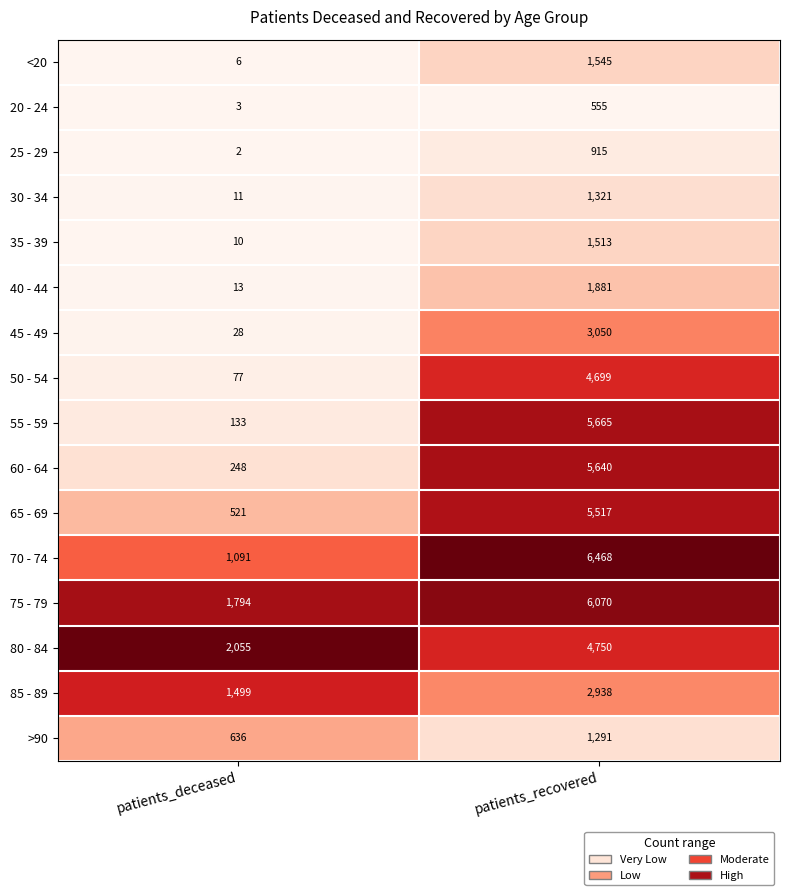

Which series has the largest range (max minus min)?

55 - 59